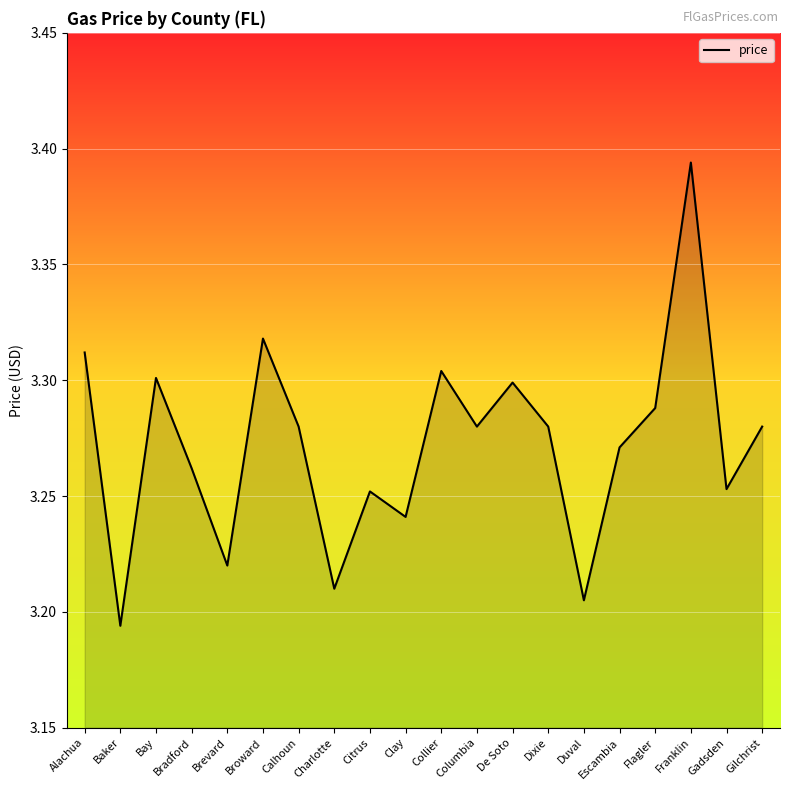

Where is the first local minimum?

Baker